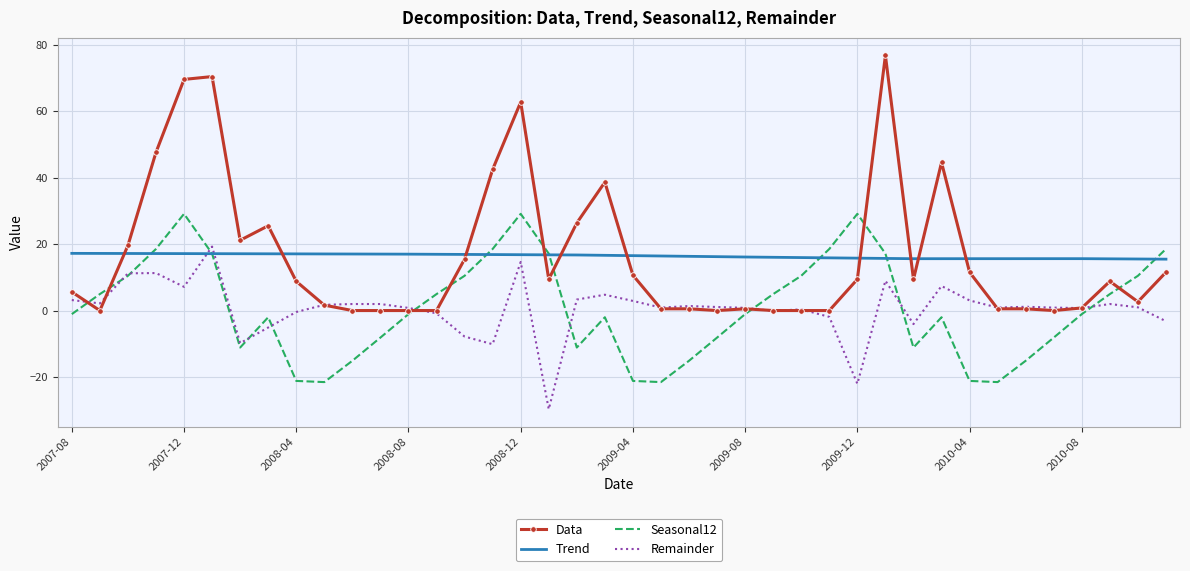

Rank the series by their maximum value, from highest to lowest.

Data, Seasonal12, Remainder, Trend